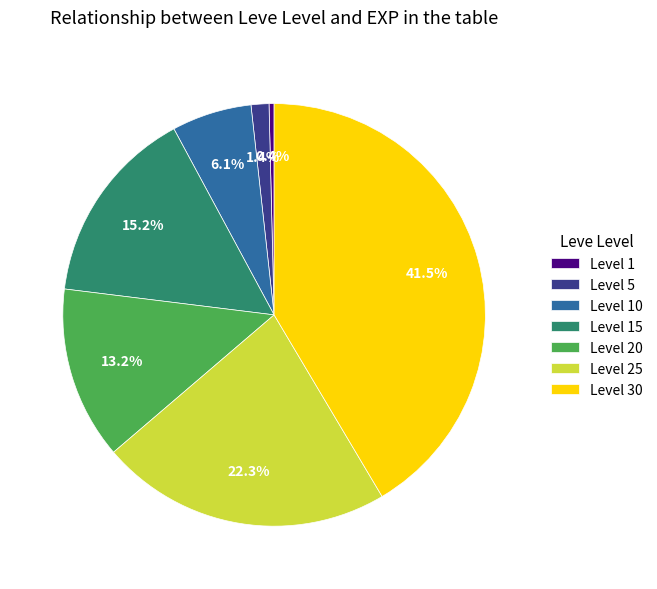

Is it true that Level 30 is 51% of the pie?

False